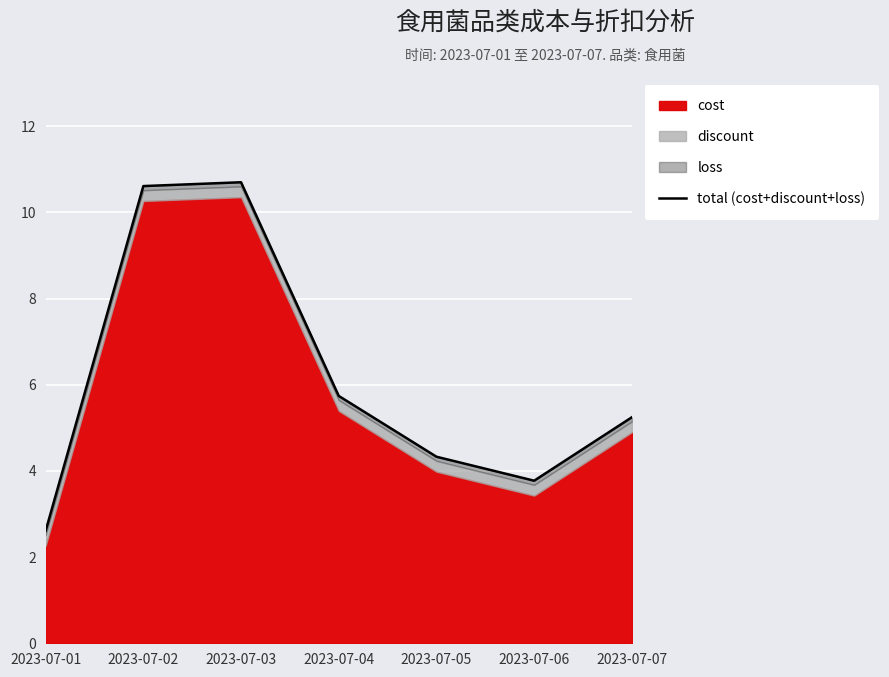

How many data points are less than 5?

3